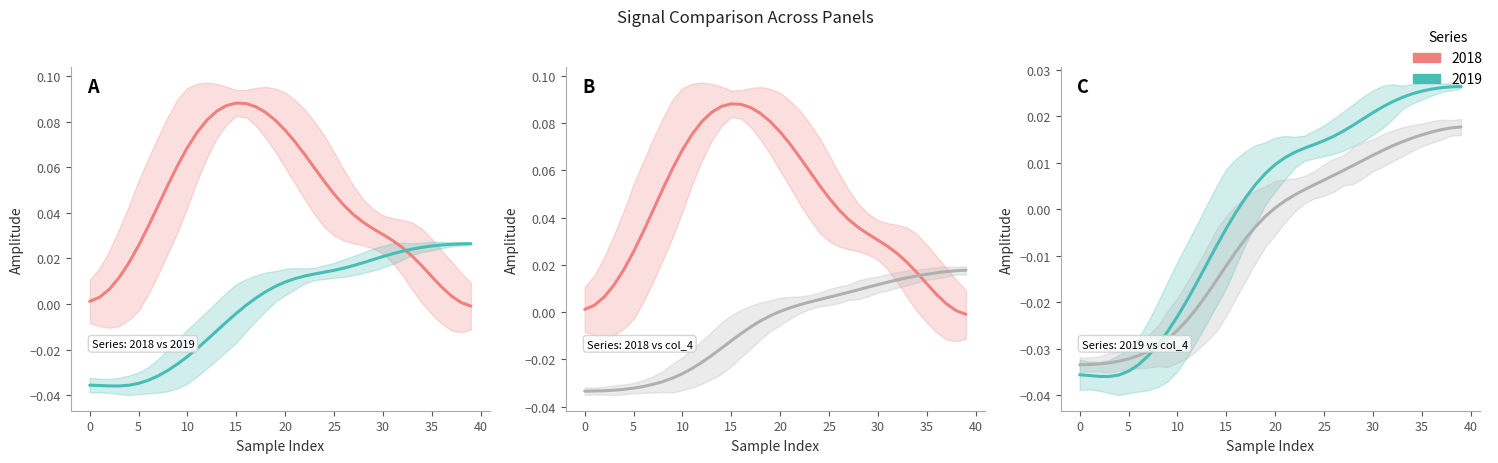

At which label is the value closest to 0?

20